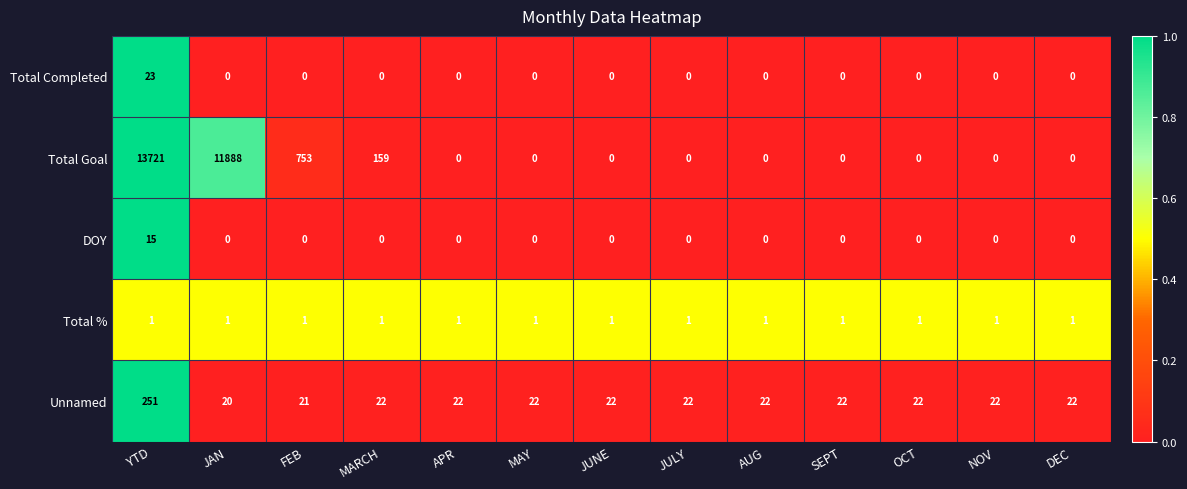

Which series has the widest spread of values?

Total Goal